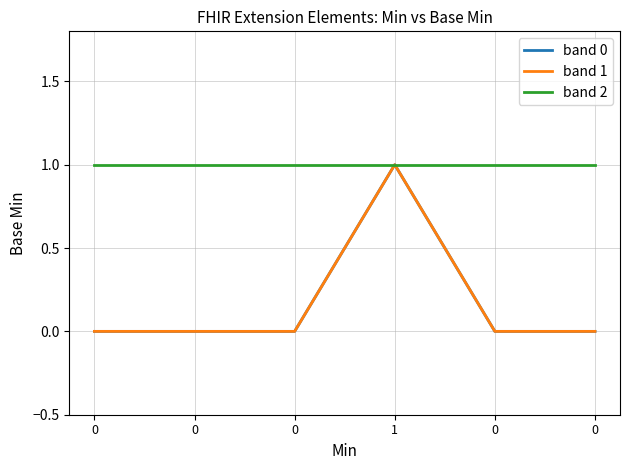

The value of band 0 at 0 is 1. True or false?

False